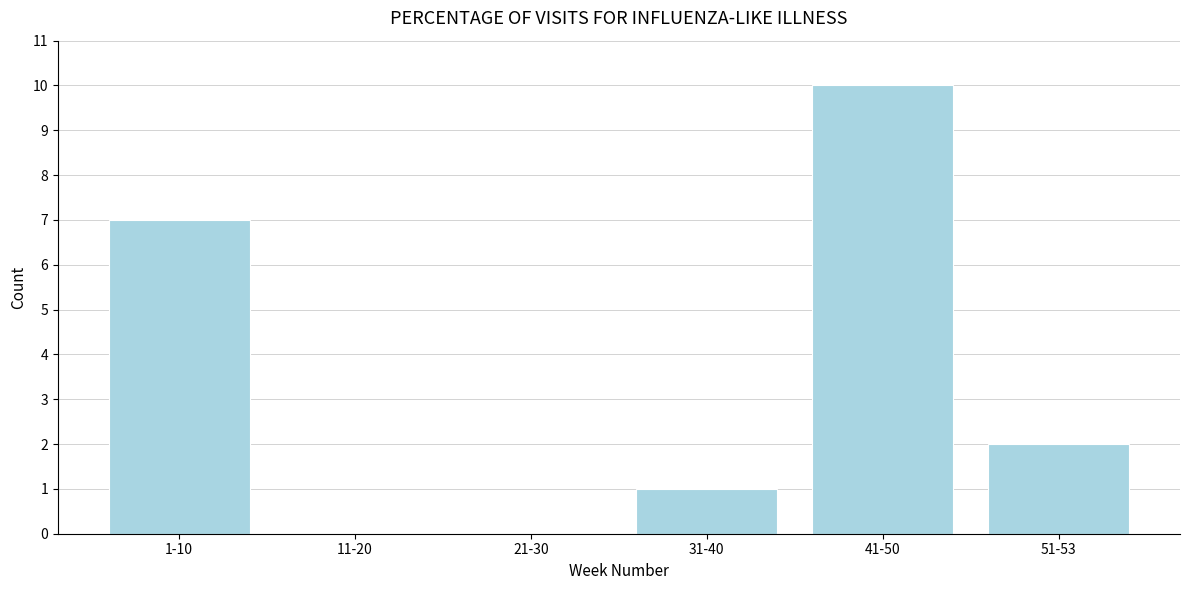

Reading left to right, what are all the values shown in this chart?

1-10=7	11-20=0	21-30=0	31-40=1	41-50=10	51-53=2